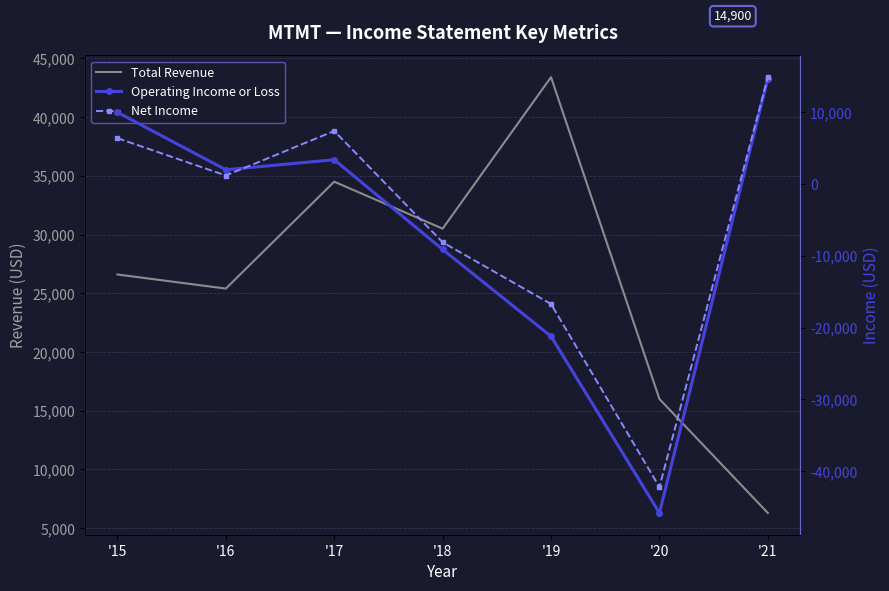

True or false: Net Income and Total Revenue intersect in this chart.

True